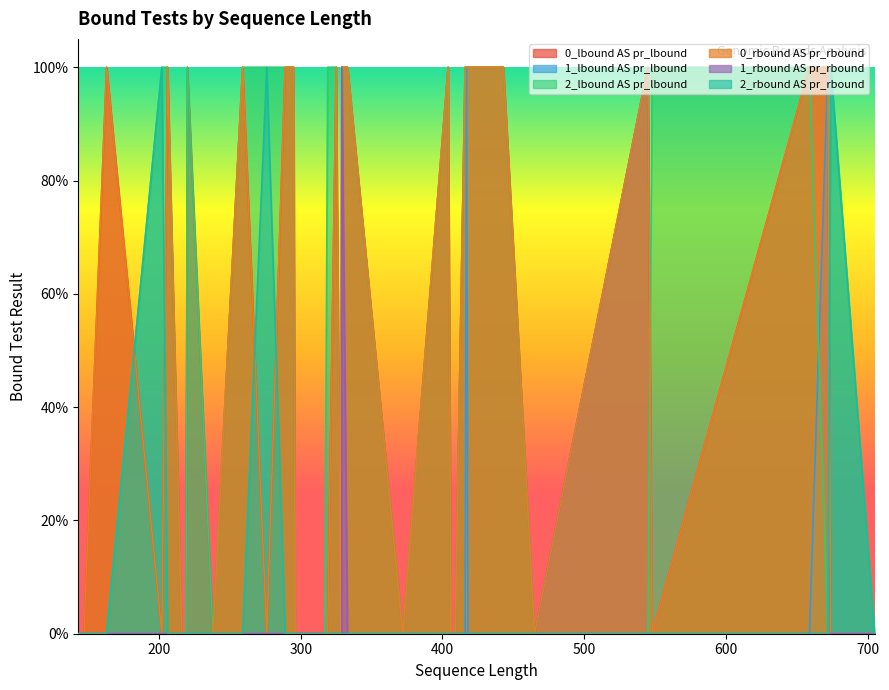

The 2_rbound AS pr_rbound series shows 0 at 219. True or false?

False